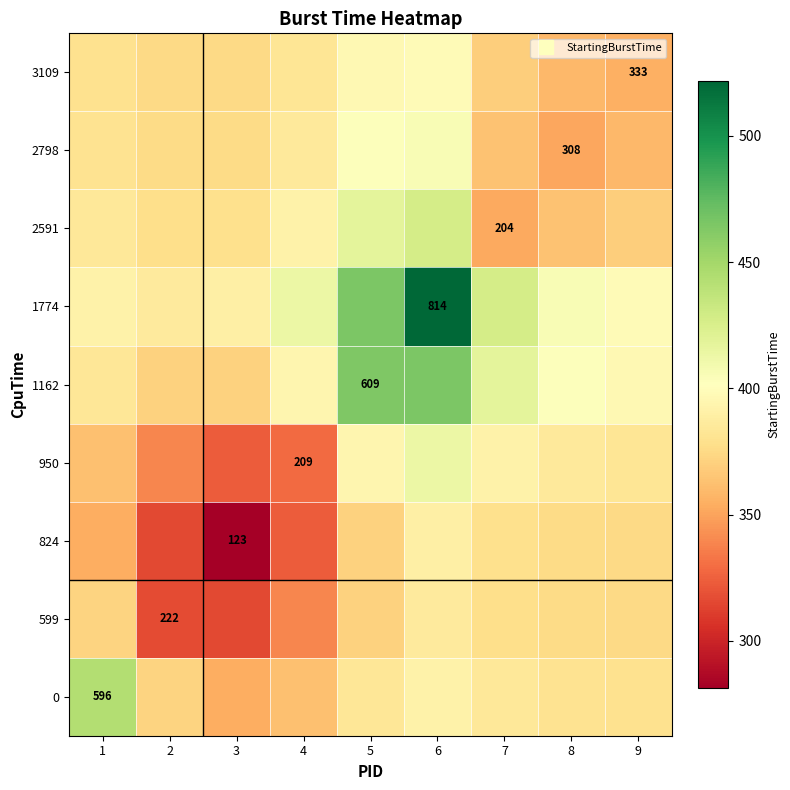

List the series in order of their peak value, highest first.

1774, 1162, 0, 2591, 950, 2798, 3109, 824, 599